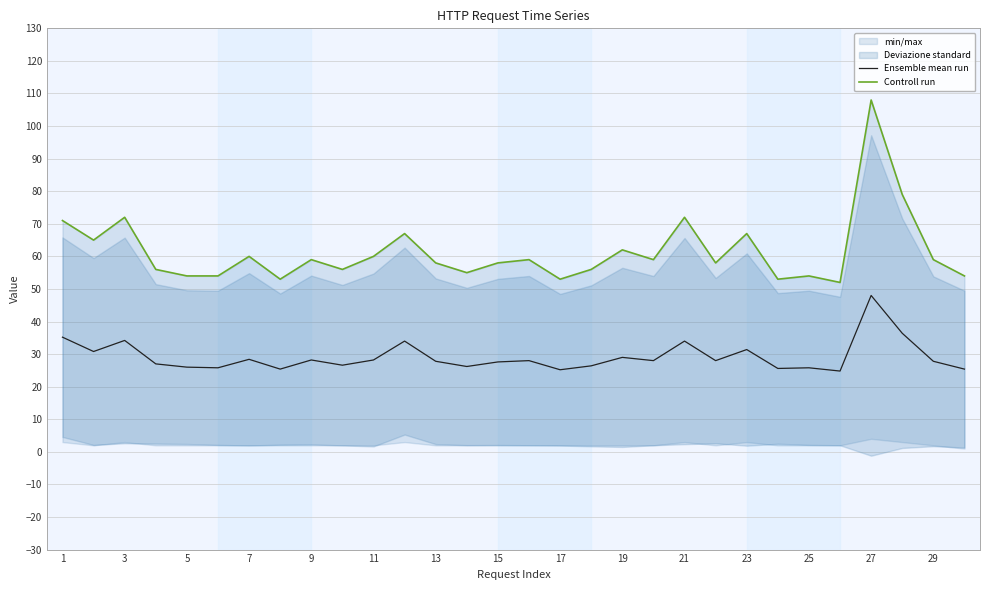

The Ensemble mean run series shows 48.0 at 9. True or false?

False